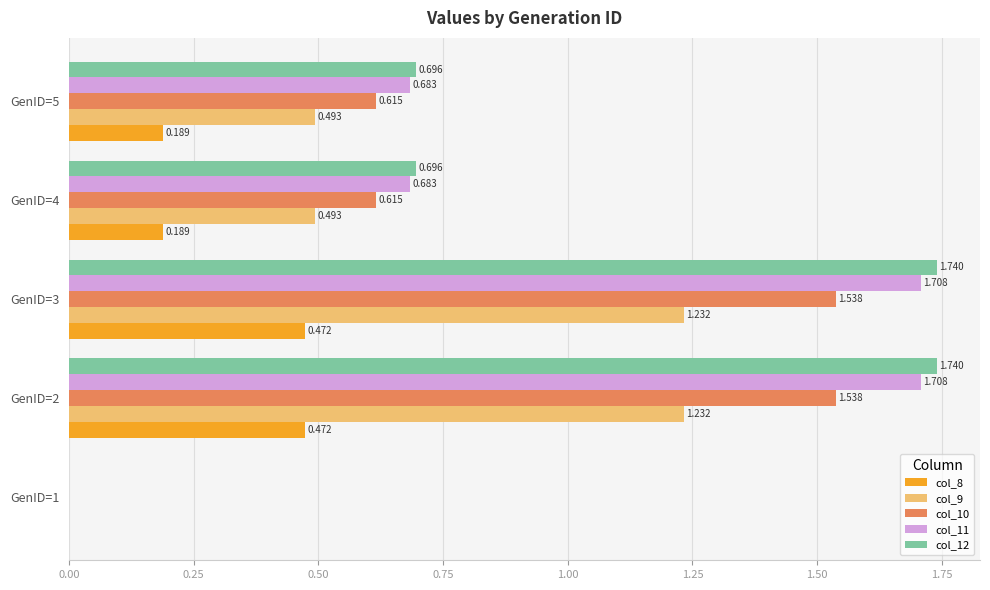

Which series has the largest range (max minus min)?

col_12